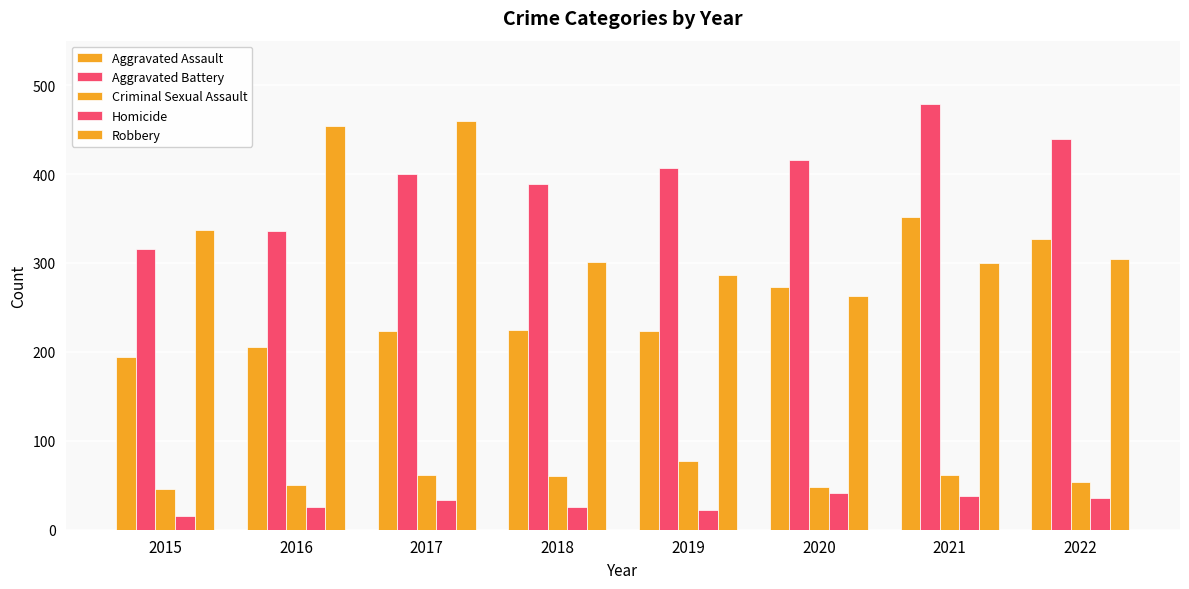

What is the difference between the Criminal Sexual Assault values at 2016 and 2017?

11